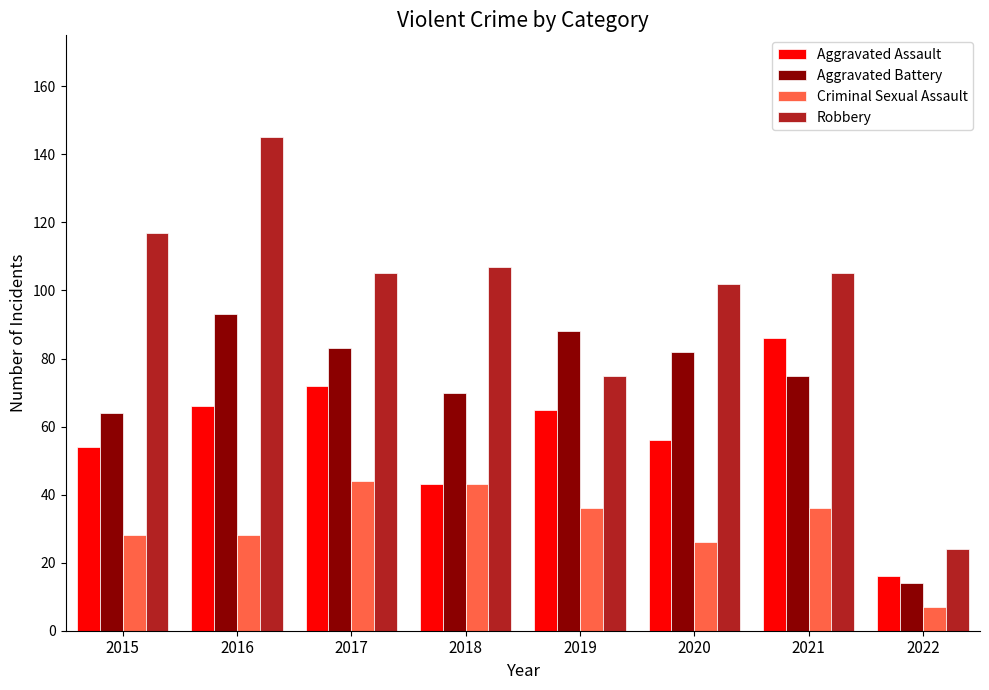

What value does the Robbery series have at 2016?

145